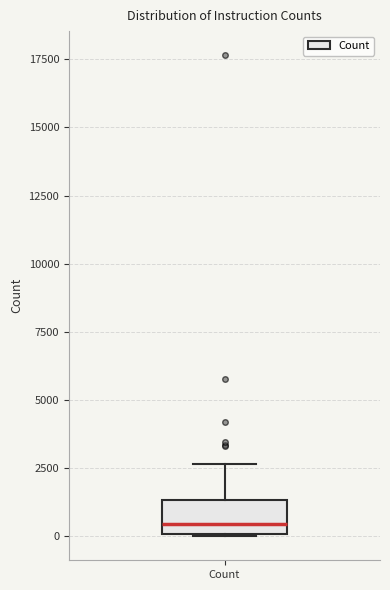

Read this box plot against the y-axis: the position of the median line, the range covered by the box, and the ends of both whiskers. The values are not printed on the chart, so give them approximately, as read against the axis.

median 500, box 0 to 1500, whiskers 0 to 2500